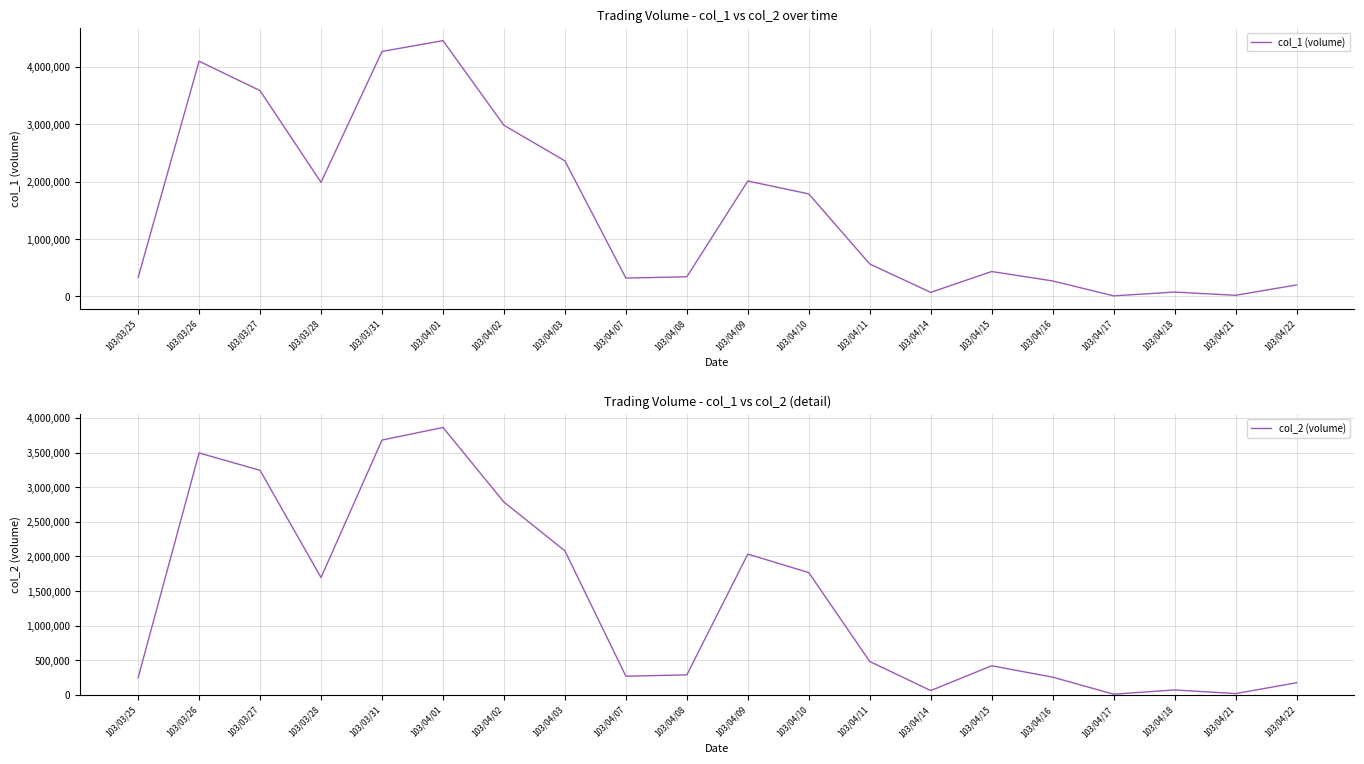

True or false: col_2 (volume) has more than 2 points higher than both neighbors.

True